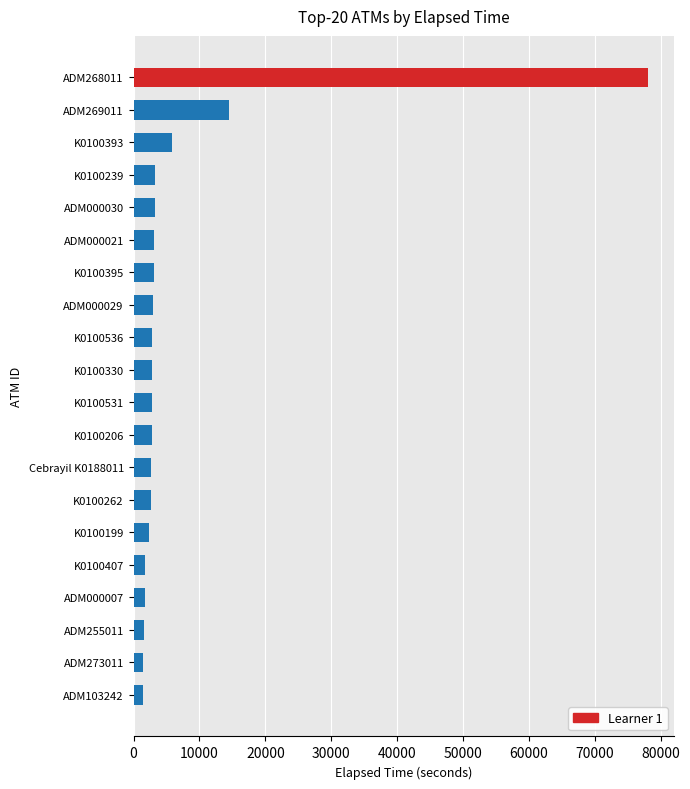

The value at K0100330 is 2788. True or false?

True